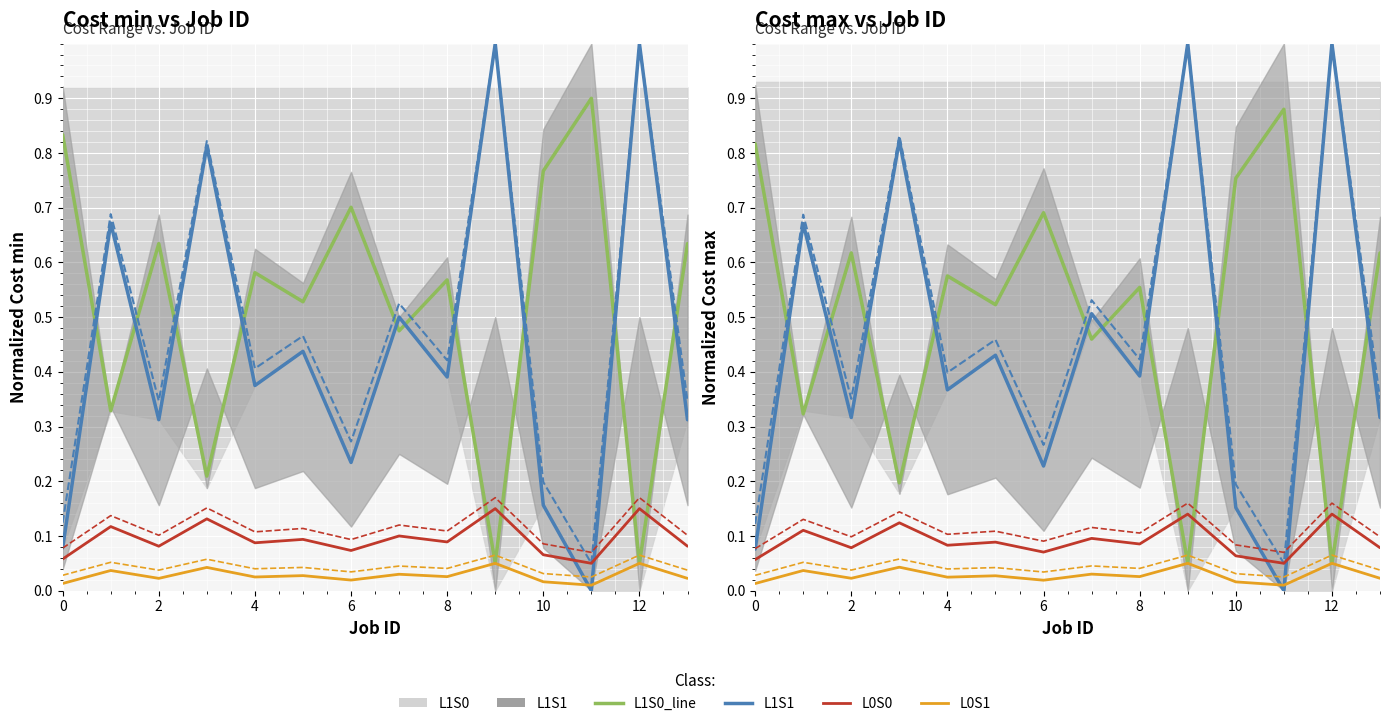

Between 4 and 10, which series saw the biggest shift?

Cost min